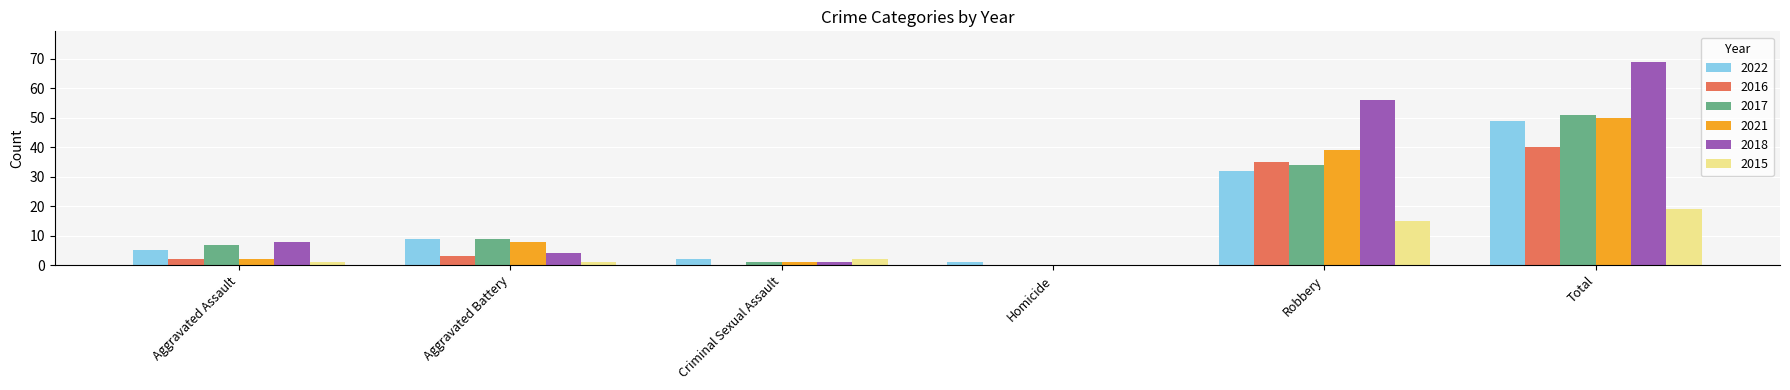

How many distinct data groups are displayed?

6